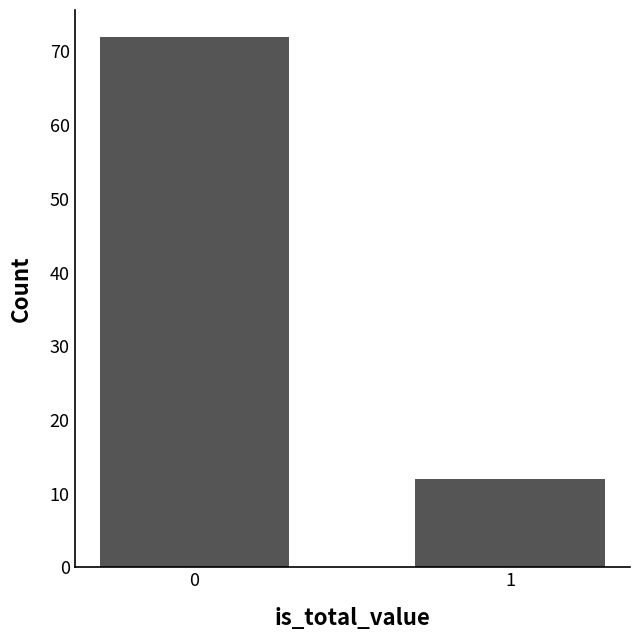

Reading left to right, what are all the values shown in this chart?

0=72	1=12